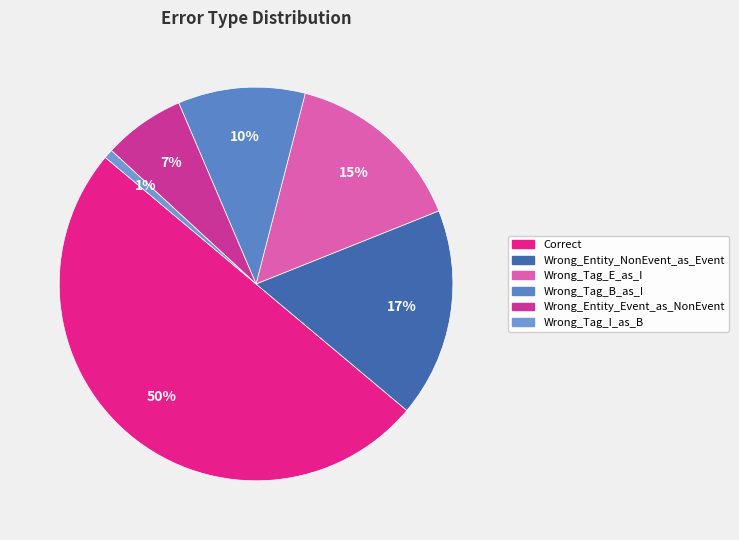

To the nearest percent, what is the difference between the Wrong_Entity_Event_as_NonEvent and Wrong_Tag_E_as_I slice percentages?

8%